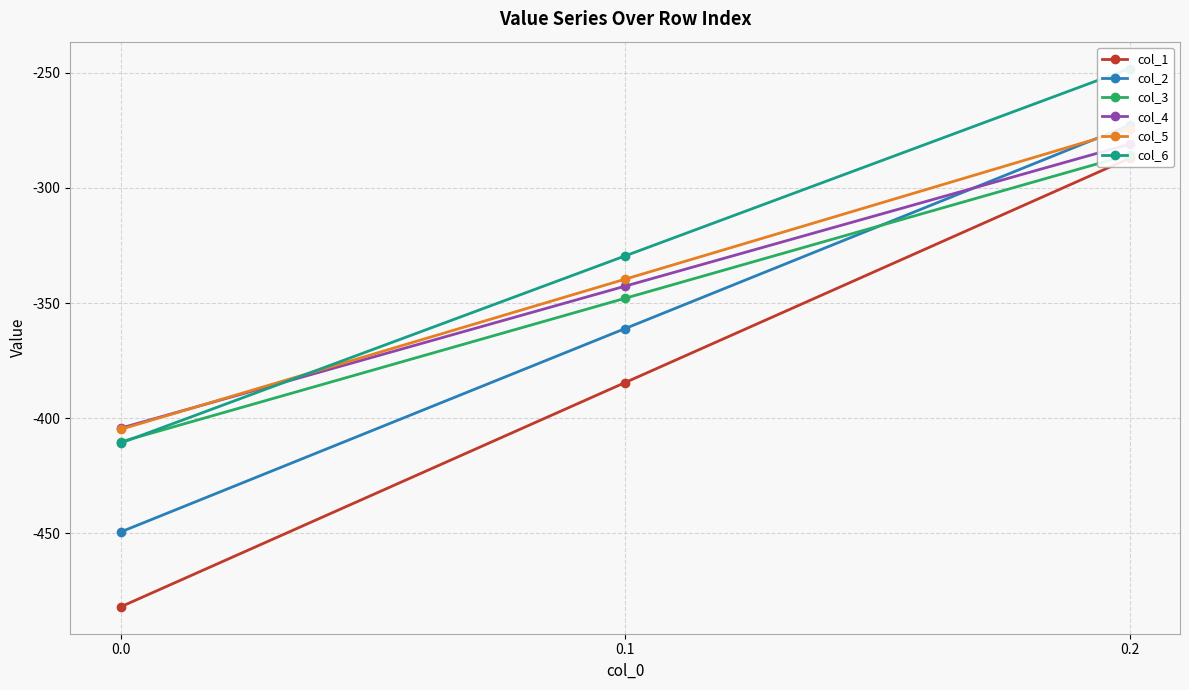

The value of col_4 at 0.1 is -521.7. True or false?

False